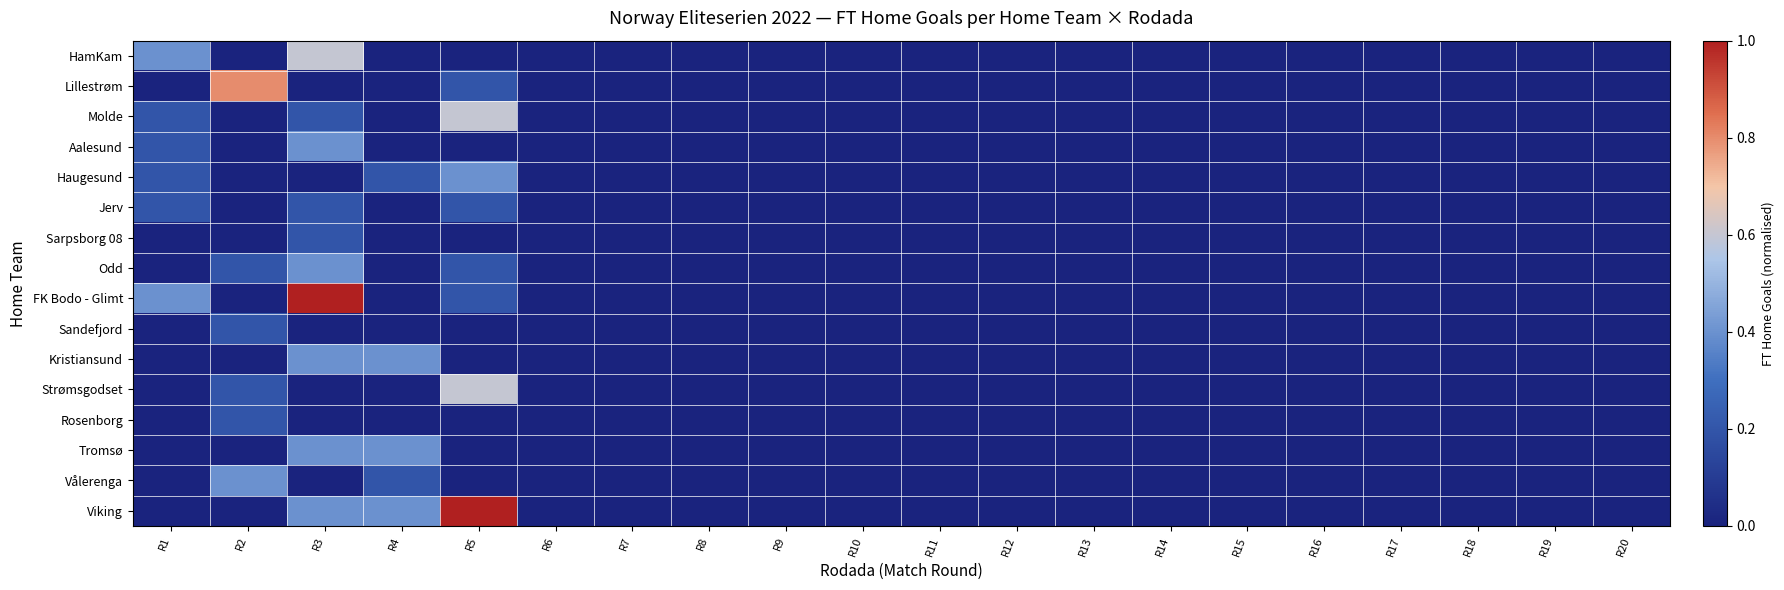

Reading left to right, transcribe all the data shown in this chart.

HamKam: R1=0.4	R2=0.0	R3=0.6	R4=0.0	R5=0.0	R6=0.0	R7=0.0	R8=0.0	R9=0.0	R10=0.0	R11=0.0	R12=0.0	R13=0.0	R14=0.0	R15=0.0	R16=0.0	R17=0.0	R18=0.0	R19=0.0	R20=0.0
Lillestrøm: R1=0.0	R2=0.8	R3=0.0	R4=0.0	R5=0.2	R6=0.0	R7=0.0	R8=0.0	R9=0.0	R10=0.0	R11=0.0	R12=0.0	R13=0.0	R14=0.0	R15=0.0	R16=0.0	R17=0.0	R18=0.0	R19=0.0	R20=0.0
Molde: R1=0.2	R2=0.0	R3=0.2	R4=0.0	R5=0.6	R6=0.0	R7=0.0	R8=0.0	R9=0.0	R10=0.0	R11=0.0	R12=0.0	R13=0.0	R14=0.0	R15=0.0	R16=0.0	R17=0.0	R18=0.0	R19=0.0	R20=0.0
Aalesund: R1=0.2	R2=0.0	R3=0.4	R4=0.0	R5=0.0	R6=0.0	R7=0.0	R8=0.0	R9=0.0	R10=0.0	R11=0.0	R12=0.0	R13=0.0	R14=0.0	R15=0.0	R16=0.0	R17=0.0	R18=0.0	R19=0.0	R20=0.0
Haugesund: R1=0.2	R2=0.0	R3=0.0	R4=0.2	R5=0.4	R6=0.0	R7=0.0	R8=0.0	R9=0.0	R10=0.0	R11=0.0	R12=0.0	R13=0.0	R14=0.0	R15=0.0	R16=0.0	R17=0.0	R18=0.0	R19=0.0	R20=0.0
Jerv: R1=0.2	R2=0.0	R3=0.2	R4=0.0	R5=0.2	R6=0.0	R7=0.0	R8=0.0	R9=0.0	R10=0.0	R11=0.0	R12=0.0	R13=0.0	R14=0.0	R15=0.0	R16=0.0	R17=0.0	R18=0.0	R19=0.0	R20=0.0
Sarpsborg 08: R1=0.0	R2=0.0	R3=0.2	R4=0.0	R5=0.0	R6=0.0	R7=0.0	R8=0.0	R9=0.0	R10=0.0	R11=0.0	R12=0.0	R13=0.0	R14=0.0	R15=0.0	R16=0.0	R17=0.0	R18=0.0	R19=0.0	R20=0.0
Odd: R1=0.0	R2=0.2	R3=0.4	R4=0.0	R5=0.2	R6=0.0	R7=0.0	R8=0.0	R9=0.0	R10=0.0	R11=0.0	R12=0.0	R13=0.0	R14=0.0	R15=0.0	R16=0.0	R17=0.0	R18=0.0	R19=0.0	R20=0.0
FK Bodo - Glimt: R1=0.4	R2=0.0	R3=1.0	R4=0.0	R5=0.2	R6=0.0	R7=0.0	R8=0.0	R9=0.0	R10=0.0	R11=0.0	R12=0.0	R13=0.0	R14=0.0	R15=0.0	R16=0.0	R17=0.0	R18=0.0	R19=0.0	R20=0.0
Sandefjord: R1=0.0	R2=0.2	R3=0.0	R4=0.0	R5=0.0	R6=0.0	R7=0.0	R8=0.0	R9=0.0	R10=0.0	R11=0.0	R12=0.0	R13=0.0	R14=0.0	R15=0.0	R16=0.0	R17=0.0	R18=0.0	R19=0.0	R20=0.0
Kristiansund: R1=0.0	R2=0.0	R3=0.4	R4=0.4	R5=0.0	R6=0.0	R7=0.0	R8=0.0	R9=0.0	R10=0.0	R11=0.0	R12=0.0	R13=0.0	R14=0.0	R15=0.0	R16=0.0	R17=0.0	R18=0.0	R19=0.0	R20=0.0
Strømsgodset: R1=0.0	R2=0.2	R3=0.0	R4=0.0	R5=0.6	R6=0.0	R7=0.0	R8=0.0	R9=0.0	R10=0.0	R11=0.0	R12=0.0	R13=0.0	R14=0.0	R15=0.0	R16=0.0	R17=0.0	R18=0.0	R19=0.0	R20=0.0
Rosenborg: R1=0.0	R2=0.2	R3=0.0	R4=0.0	R5=0.0	R6=0.0	R7=0.0	R8=0.0	R9=0.0	R10=0.0	R11=0.0	R12=0.0	R13=0.0	R14=0.0	R15=0.0	R16=0.0	R17=0.0	R18=0.0	R19=0.0	R20=0.0
Tromsø: R1=0.0	R2=0.0	R3=0.4	R4=0.4	R5=0.0	R6=0.0	R7=0.0	R8=0.0	R9=0.0	R10=0.0	R11=0.0	R12=0.0	R13=0.0	R14=0.0	R15=0.0	R16=0.0	R17=0.0	R18=0.0	R19=0.0	R20=0.0
Vålerenga: R1=0.0	R2=0.4	R3=0.0	R4=0.2	R5=0.0	R6=0.0	R7=0.0	R8=0.0	R9=0.0	R10=0.0	R11=0.0	R12=0.0	R13=0.0	R14=0.0	R15=0.0	R16=0.0	R17=0.0	R18=0.0	R19=0.0	R20=0.0
Viking: R1=0.0	R2=0.0	R3=0.4	R4=0.4	R5=1.0	R6=0.0	R7=0.0	R8=0.0	R9=0.0	R10=0.0	R11=0.0	R12=0.0	R13=0.0	R14=0.0	R15=0.0	R16=0.0	R17=0.0	R18=0.0	R19=0.0	R20=0.0